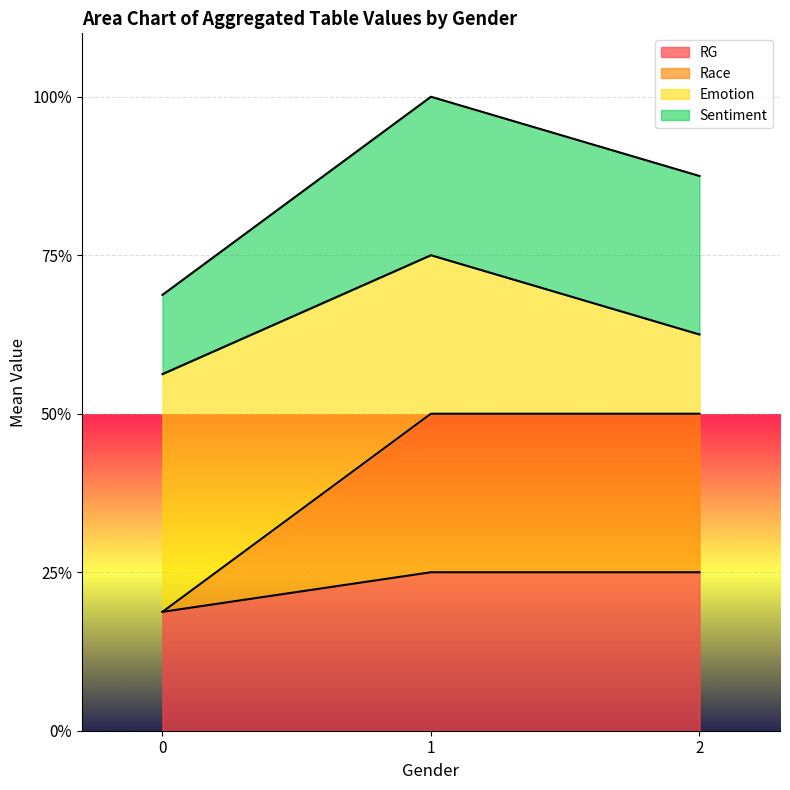

Does the chart display data point markers on the line(s)?

No